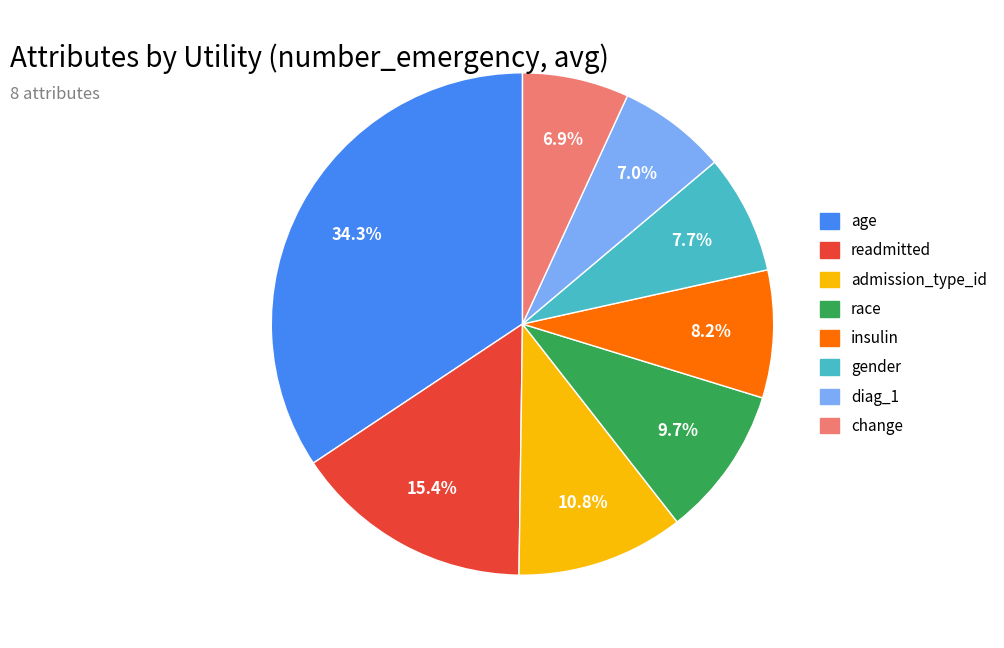

Combined, what portion of the pie is insulin and race?

17.9%